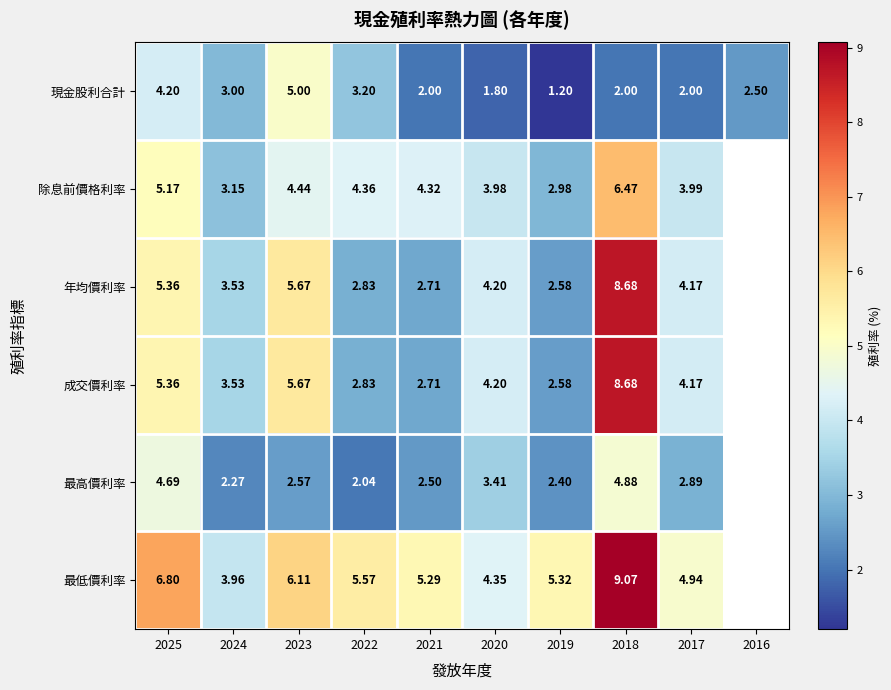

What is the total value across all series at 2025?

31.6